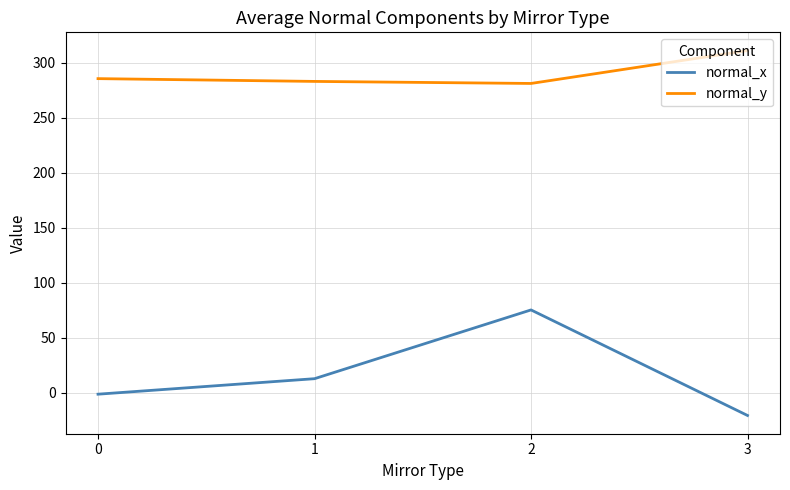

True or false: normal_x and normal_y cross at least once.

False